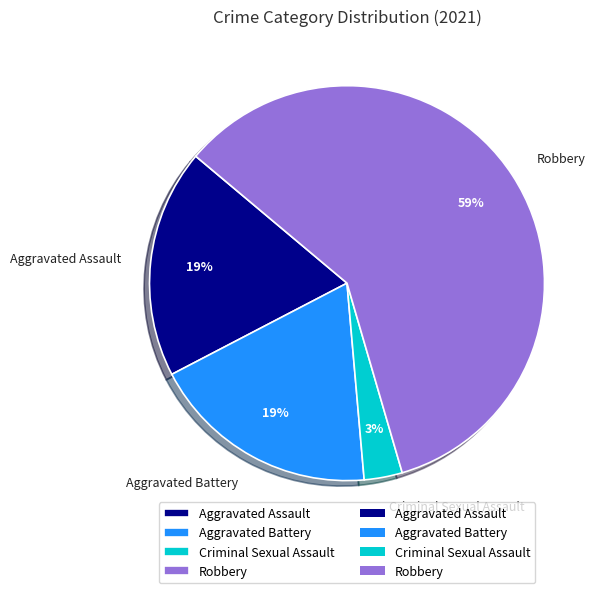

To the nearest percent, what is the average slice percentage?

25%